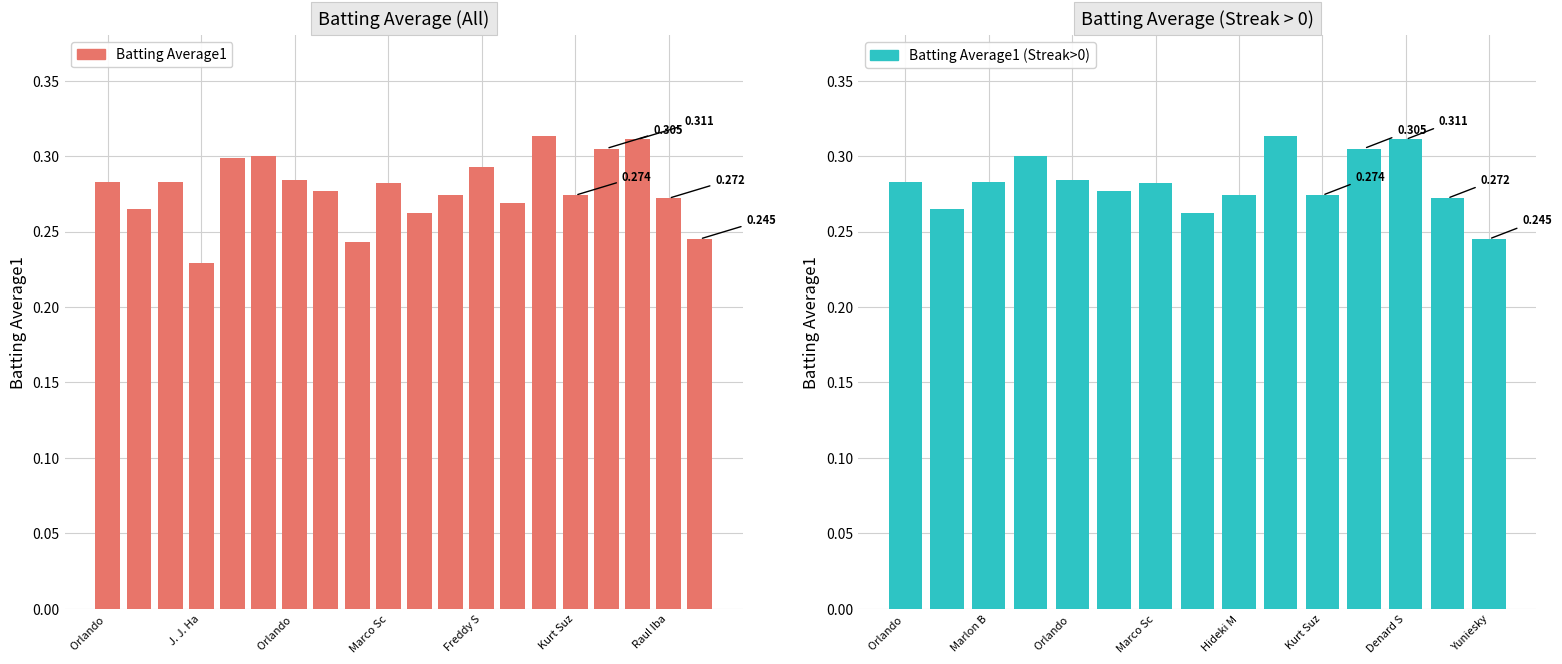

What is the average value?

0.3